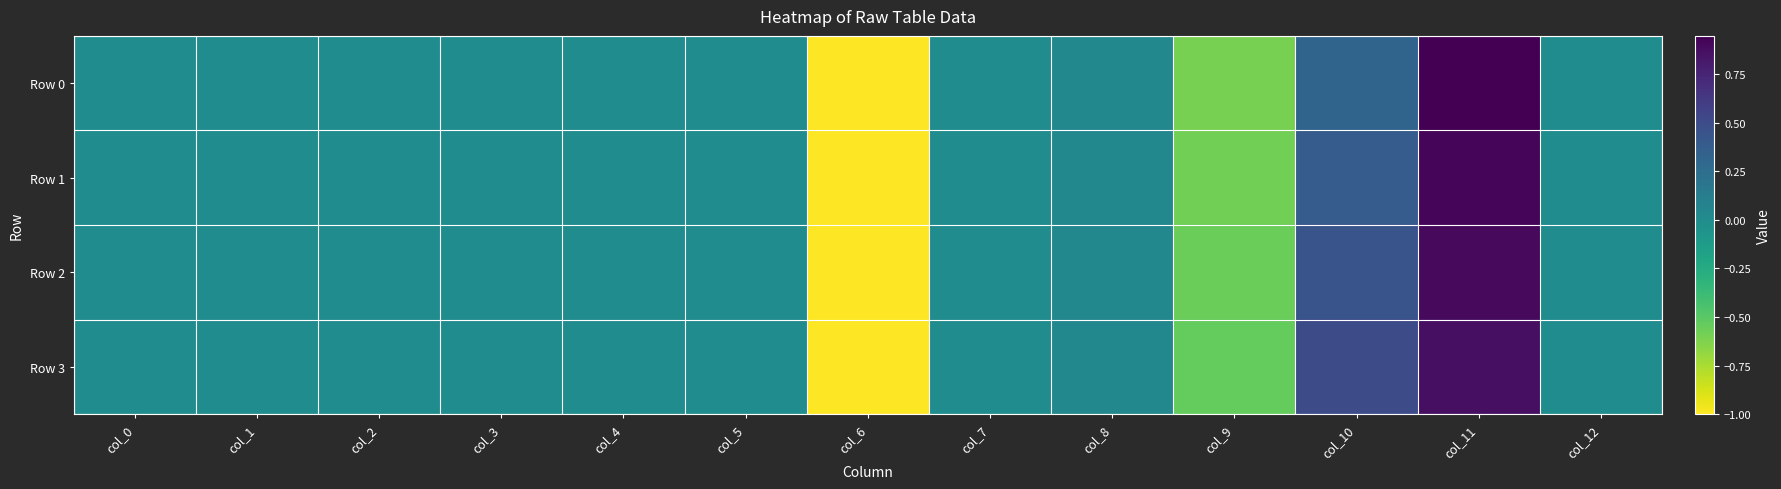

How many series are shown in this chart?

4